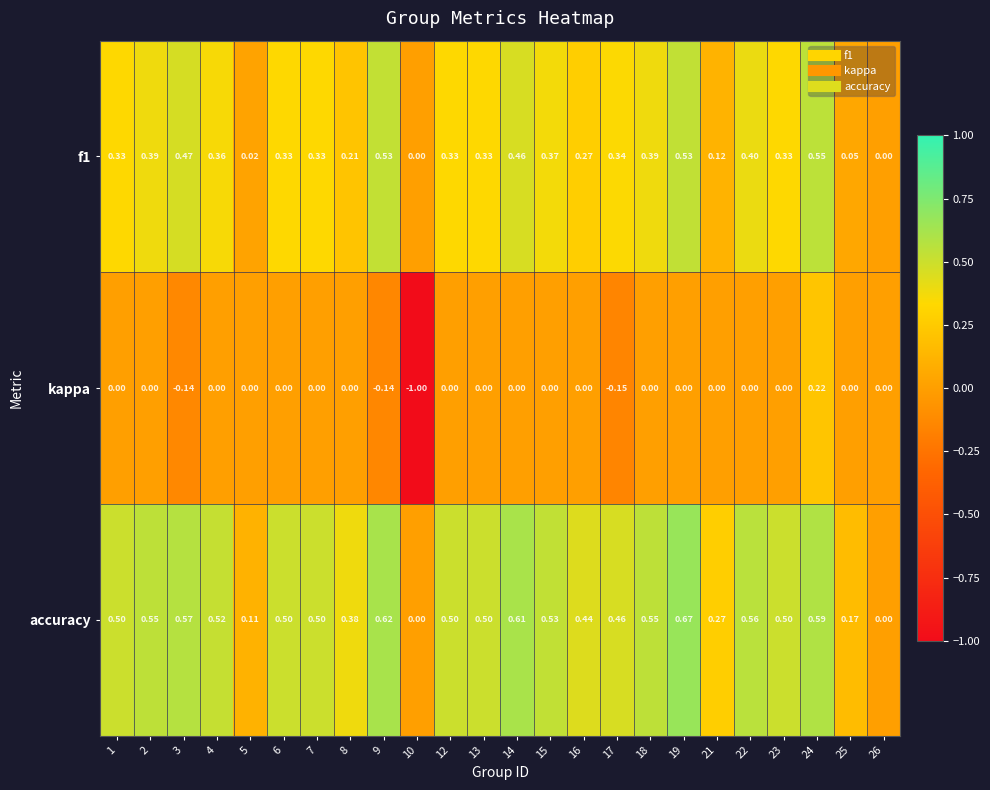

Rank the series by their maximum value, from lowest to highest.

kappa, f1, accuracy